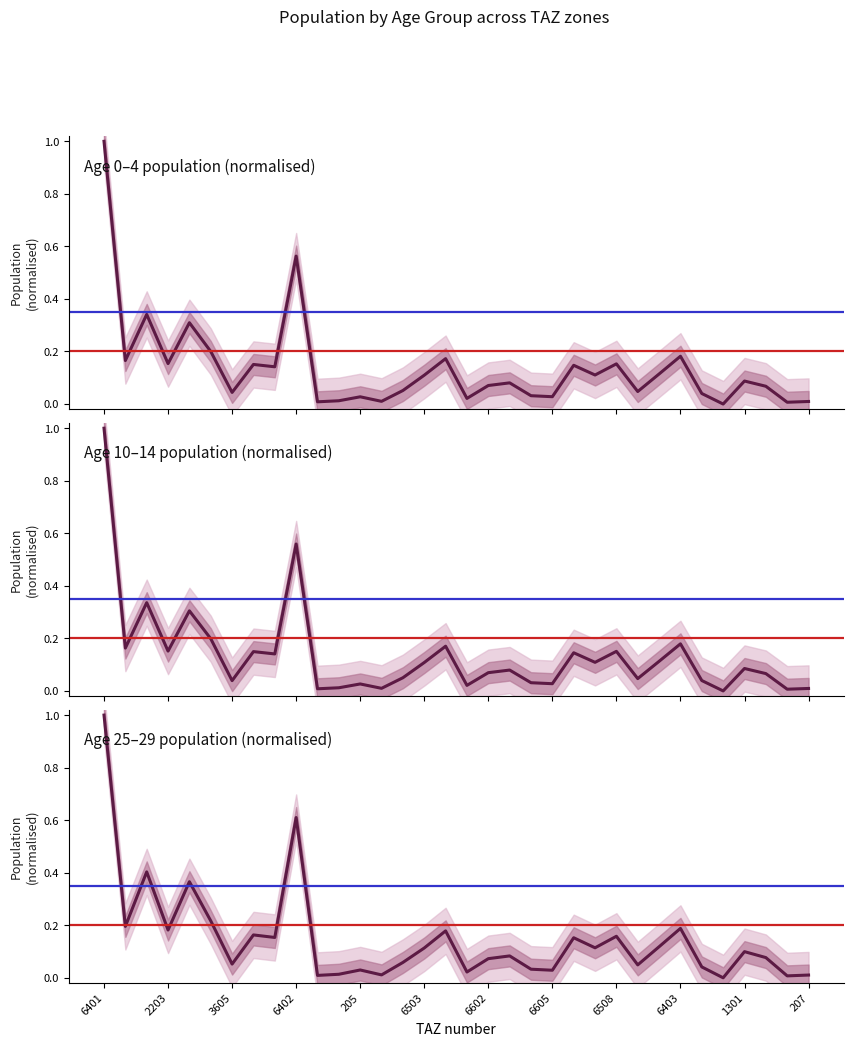

Where is Age 25–29 population (normalised) nearest to the value 0?

29